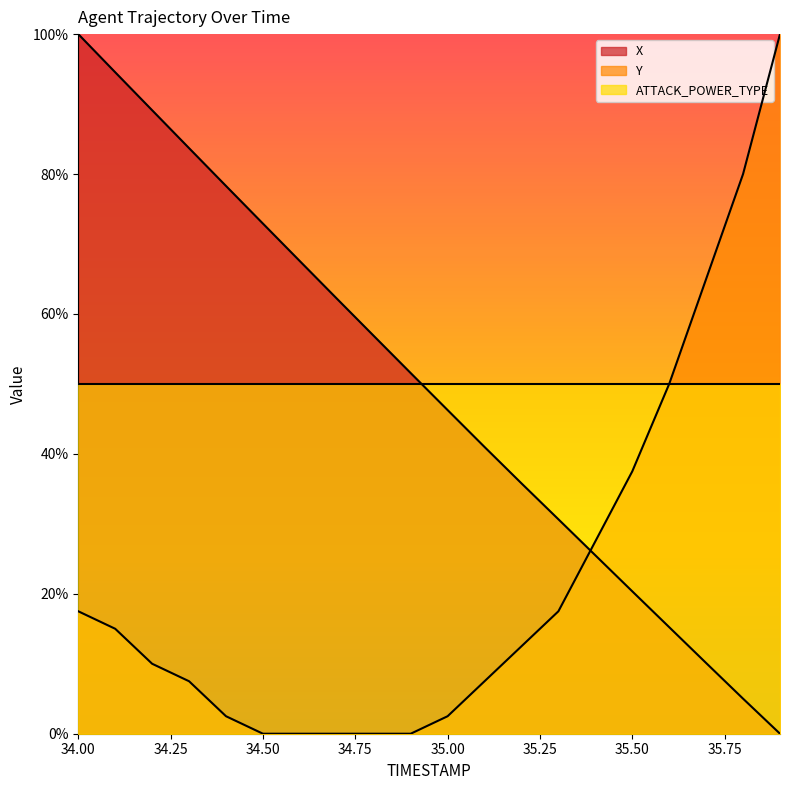

How many times do X and Y cross each other?

1